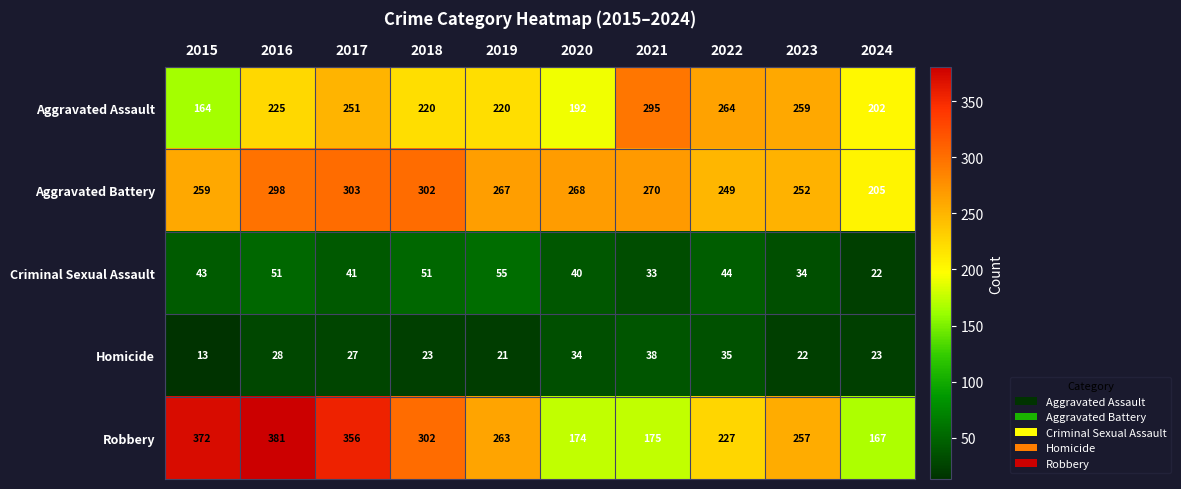

Is it true that Robbery equals 227 at 2022?

True